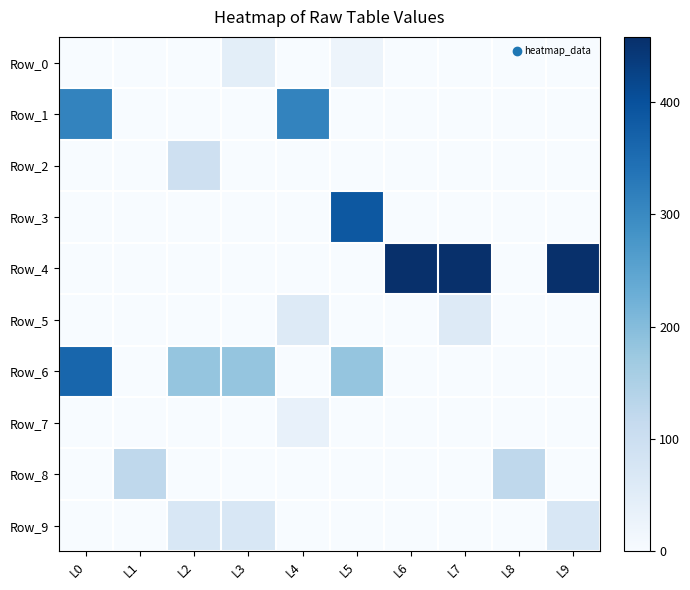

Rank the series at L0 from lowest to highest value.

Row_0, Row_2, Row_3, Row_4, Row_5, Row_7, Row_8, Row_9, Row_1, Row_6